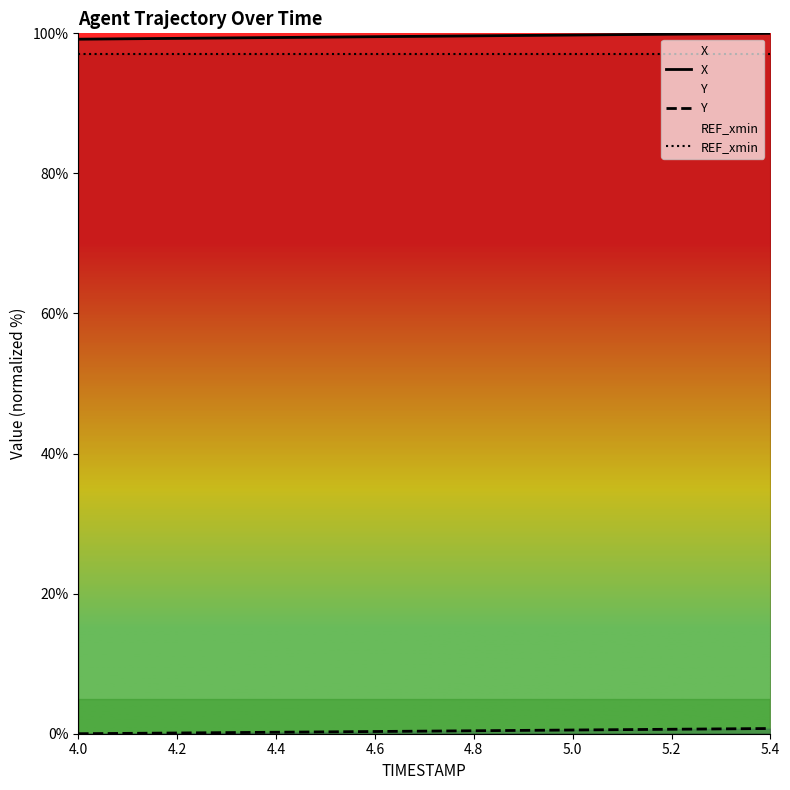

What is the value of the Y point at the 11th from the left?

0.5